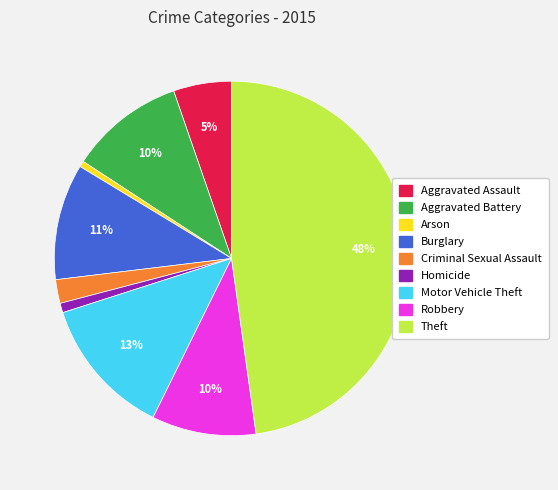

To the nearest percent, what is the average slice percentage?

11%